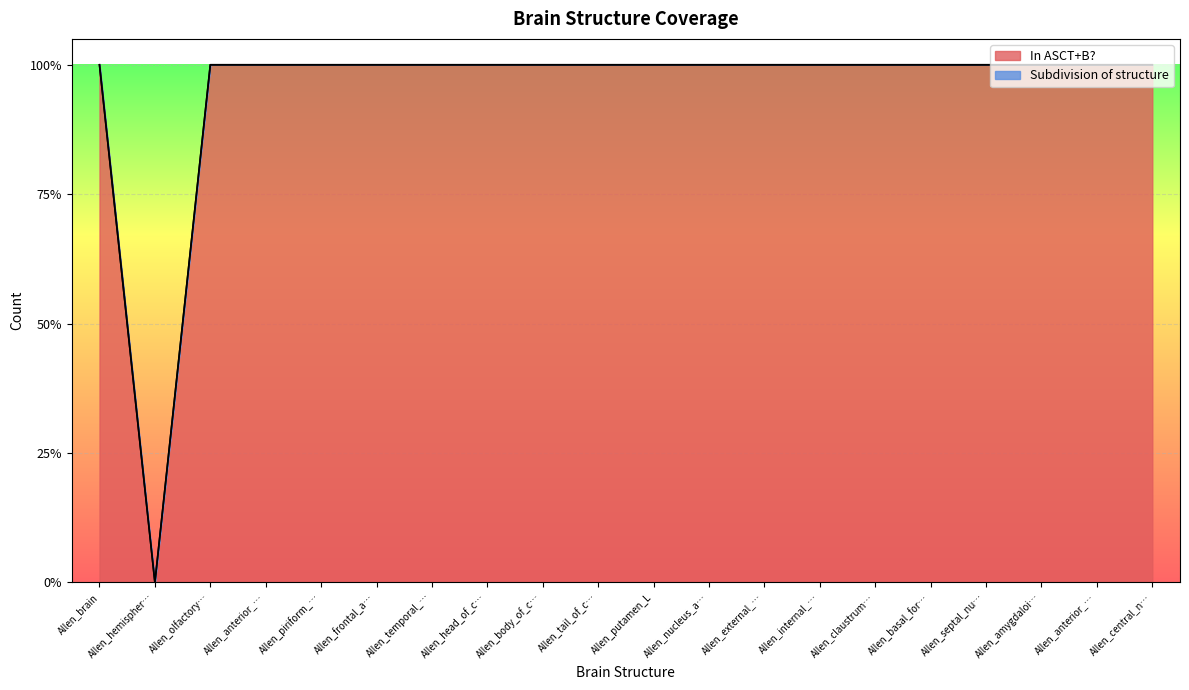

Does the chart display data point markers on the line(s)?

No